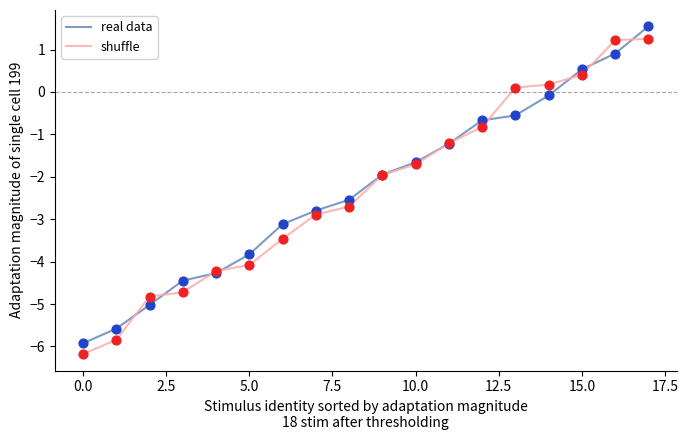

What is the greatest value displayed?

1.5